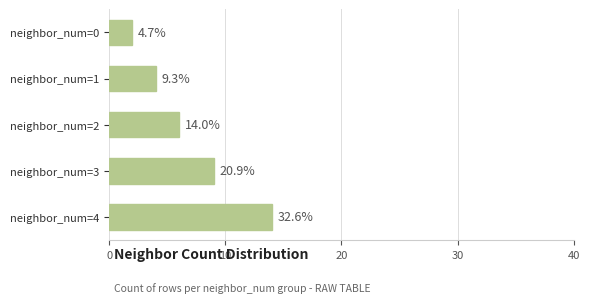

What is the difference between the maximum and minimum values?

12